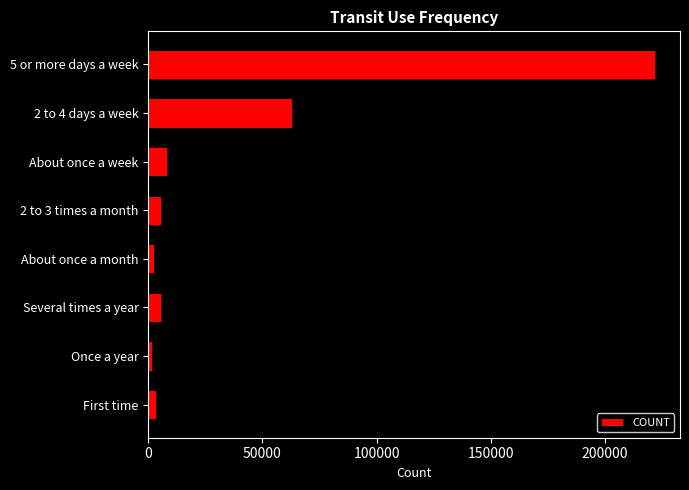

What is the maximum value shown in the chart?

221919.1